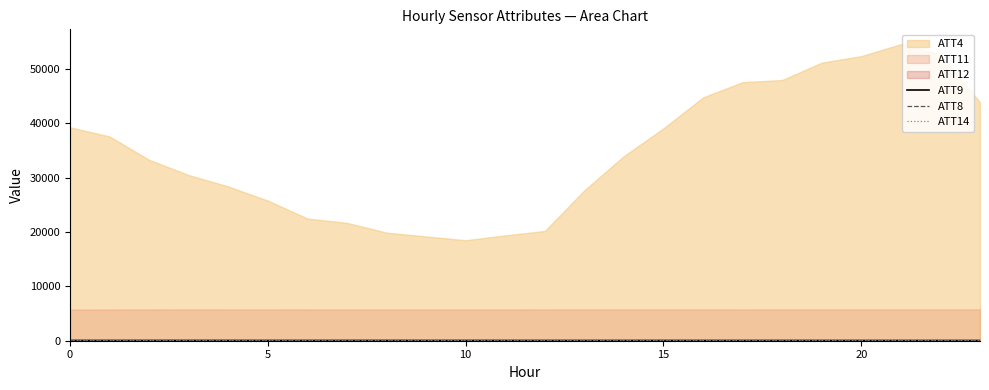

What is the sum of all ATT14 values?

409.1